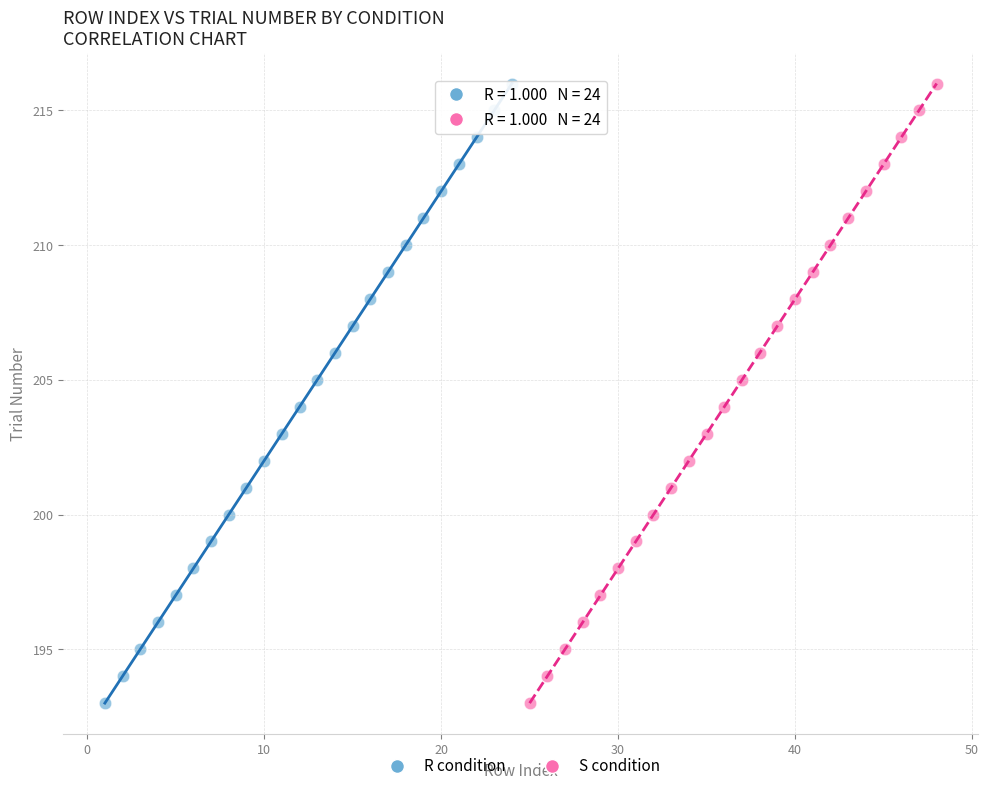

What are all the series names shown in the legend?

R condition, S condition